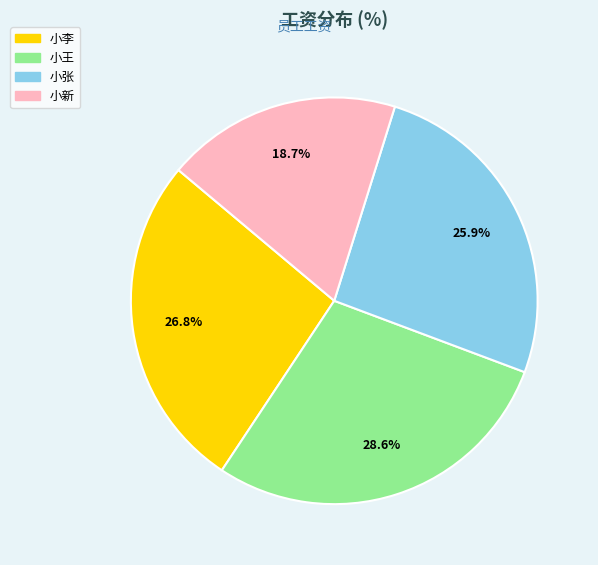

True or false: 小李 accounts for 27% of the total.

True